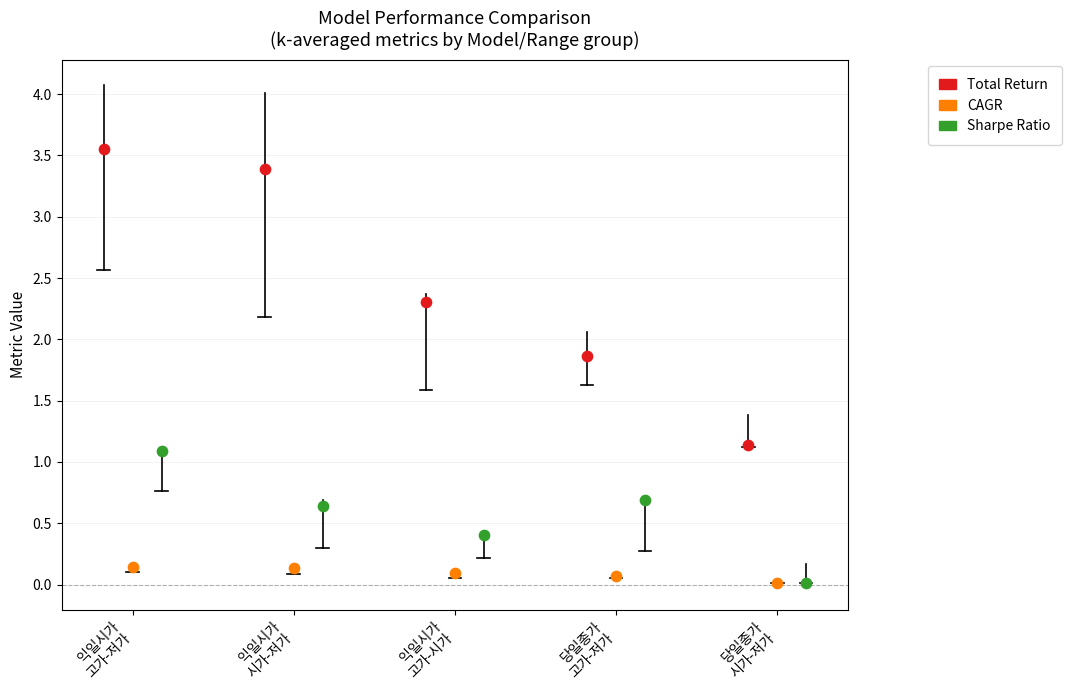

What are all the series names shown in the legend?

Total Return, CAGR, Sharpe Ratio